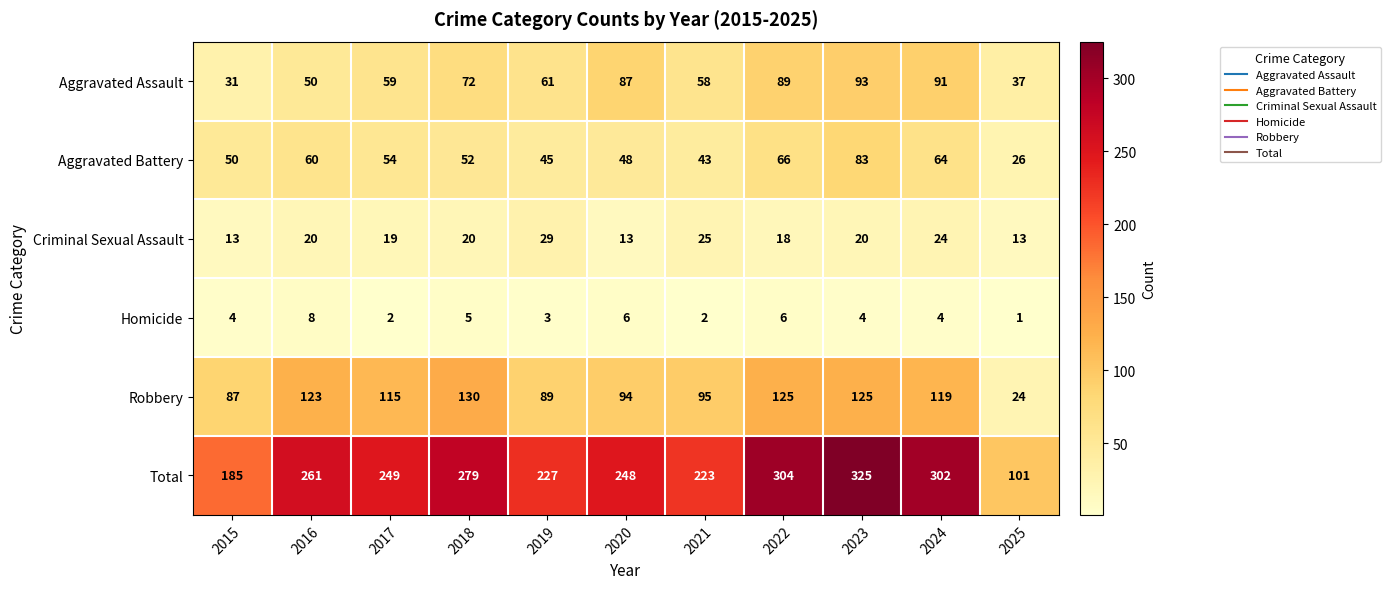

The Criminal Sexual Assault series shows 6 at 2023. True or false?

False